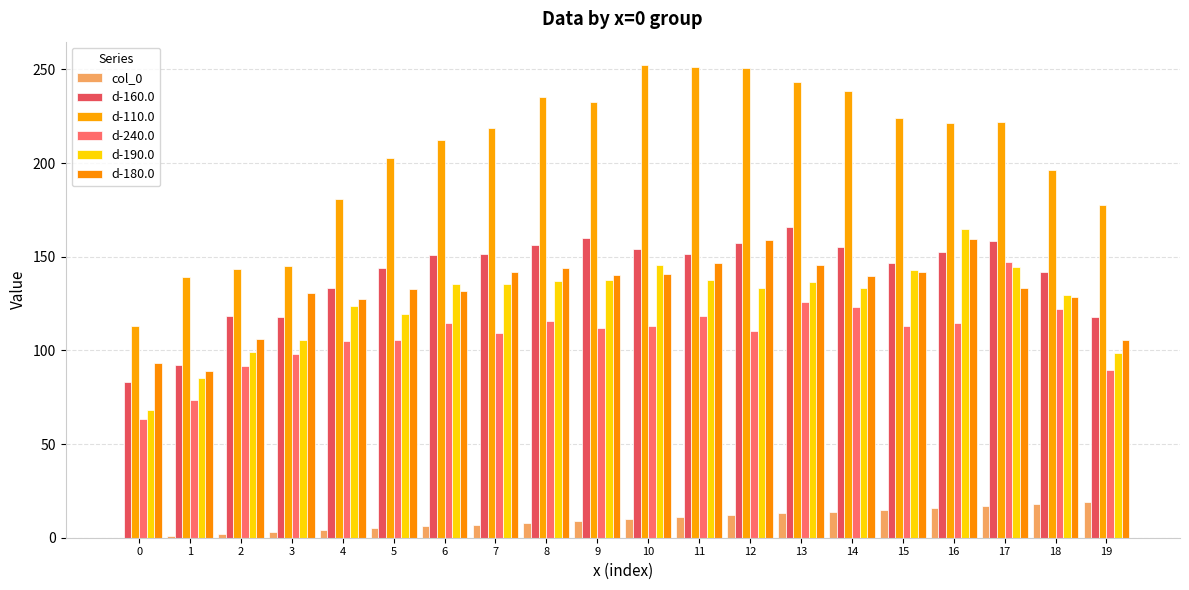

Are the bars horizontal?

No